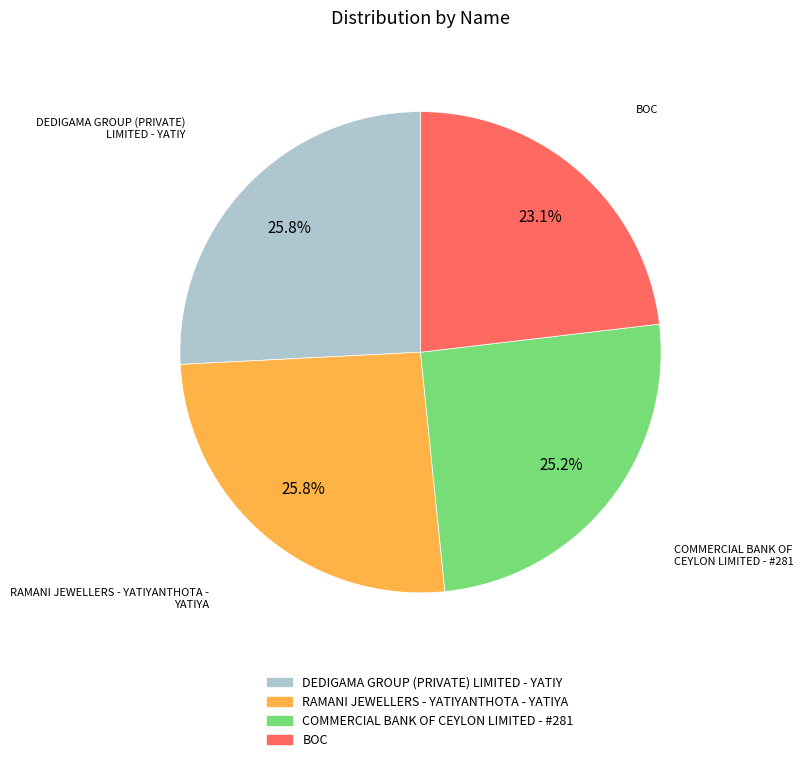

Approximately how many times larger is the value at RAMANI JEWELLERS - YATIYANTHOTA - YATIYA compared to BOC?

1.1